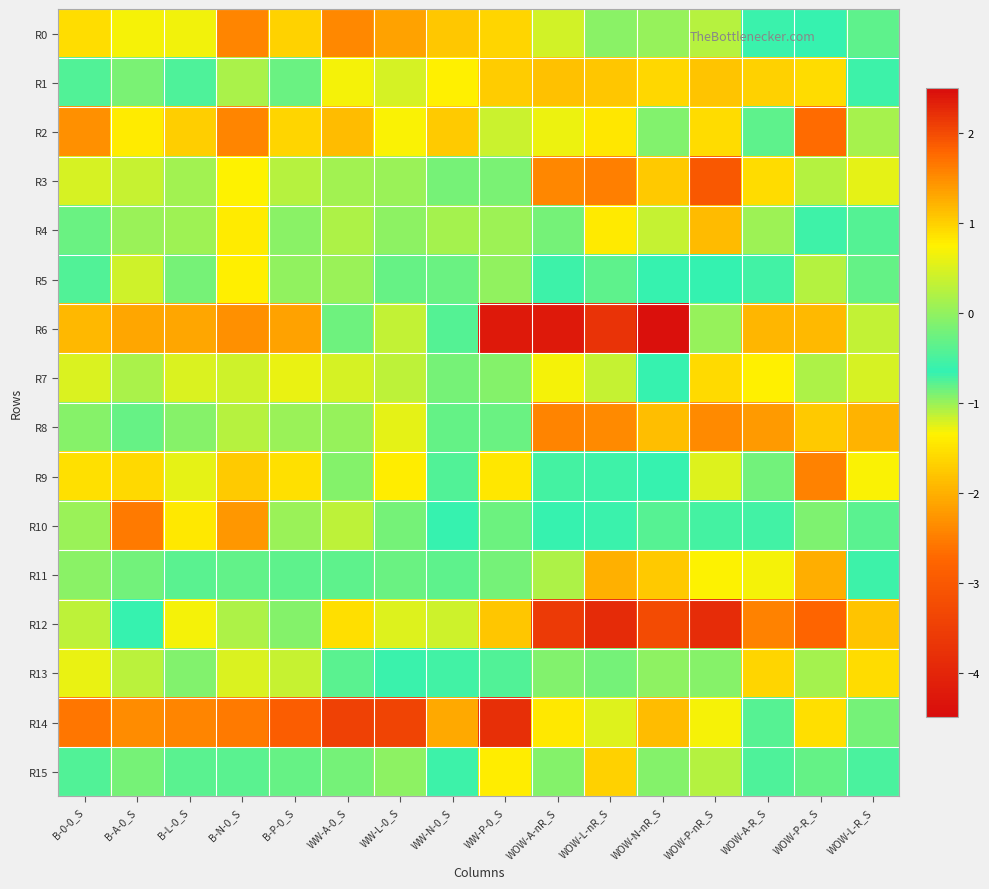

Which series has the largest range (max minus min)?

R6